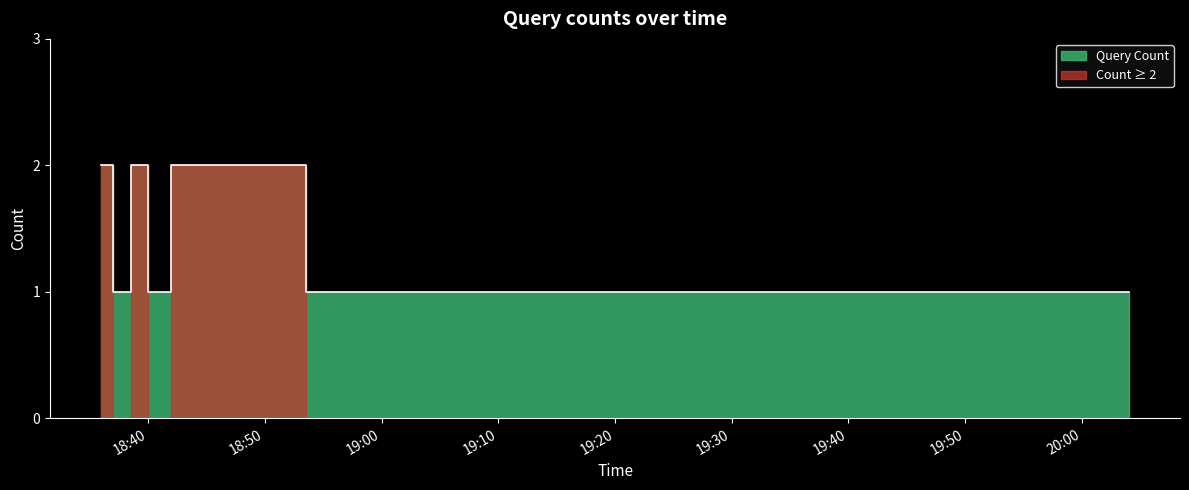

Reading left to right, extract all data points from this chart.

2	1	2	1	2	1	1	1	1